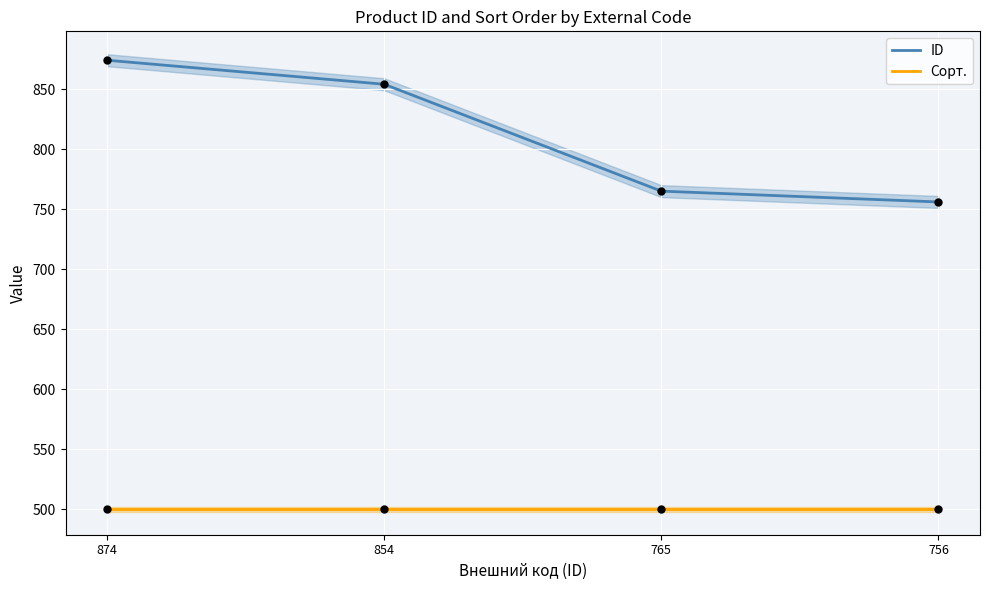

What are all the series names shown in the legend?

ID, Сорт.